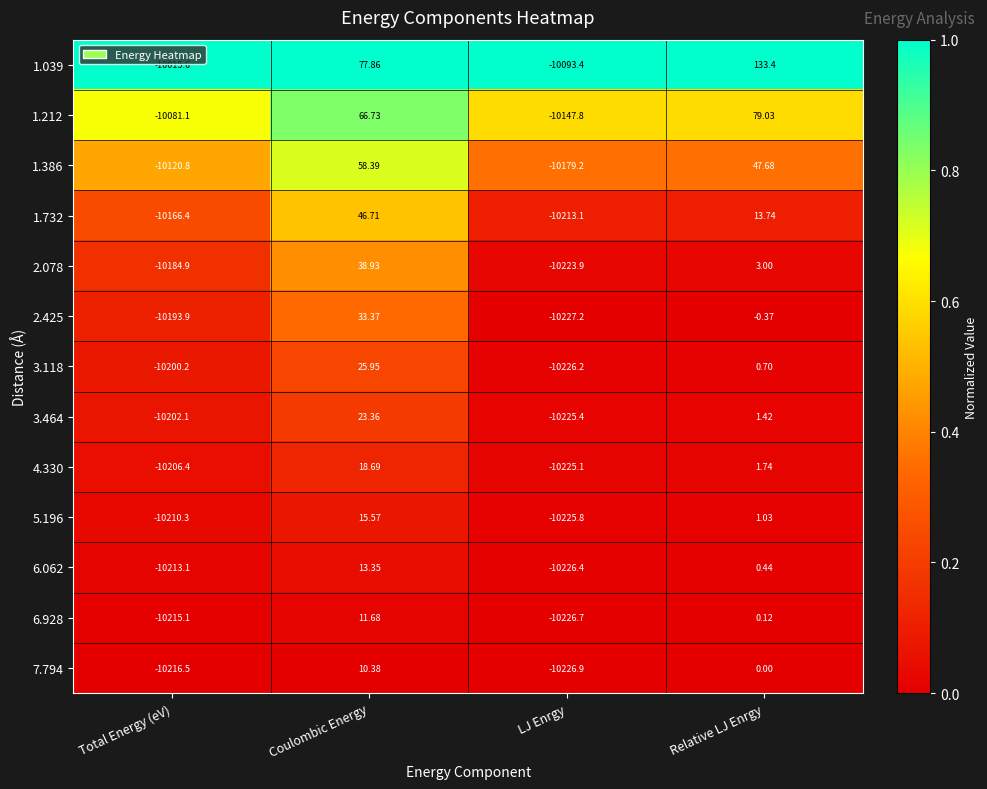

Which series has the largest total across all categories?

1.039